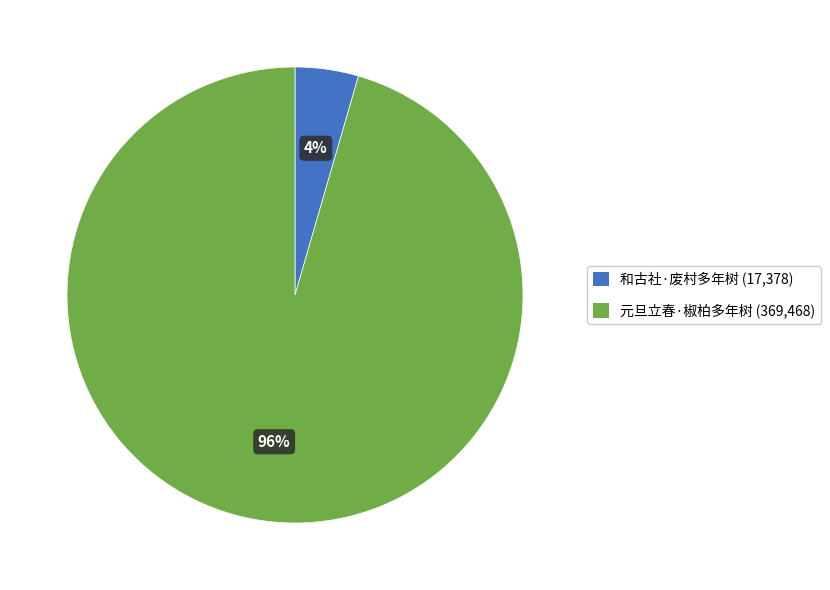

Combined, do 和古社·废村多年树 and 元旦立春·椒柏多年树 account for over 50%?

Yes